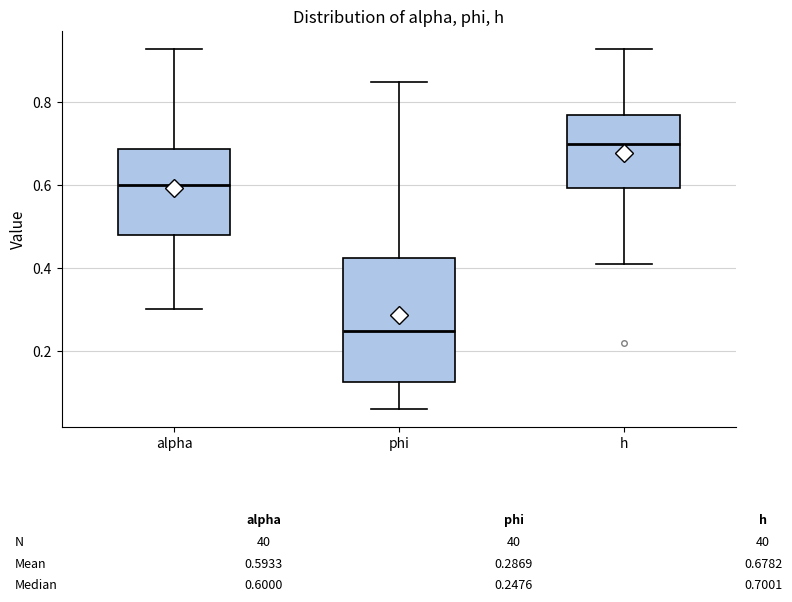

Which box is the tallest, from its lower edge to its upper edge?

phi